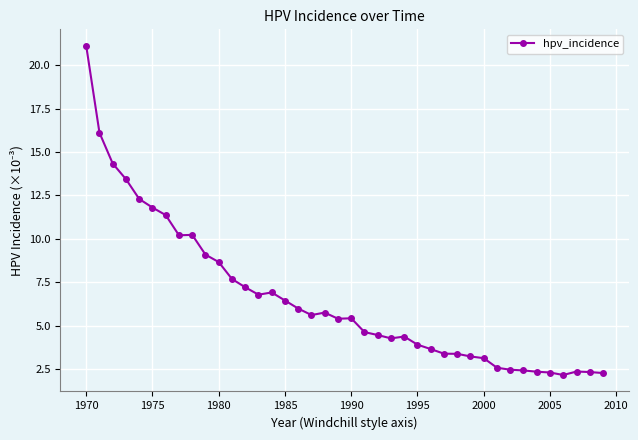

True or false: the data has more than 0 interior local peaks.

True